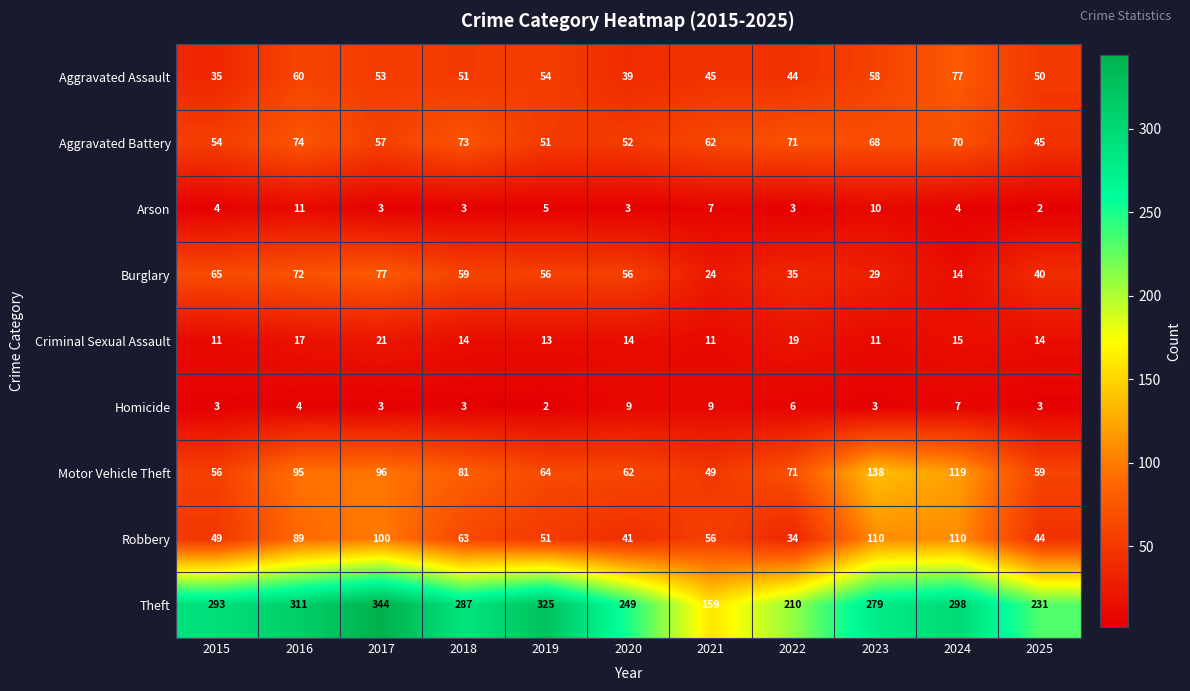

What is the total value across all series at 2022?

493